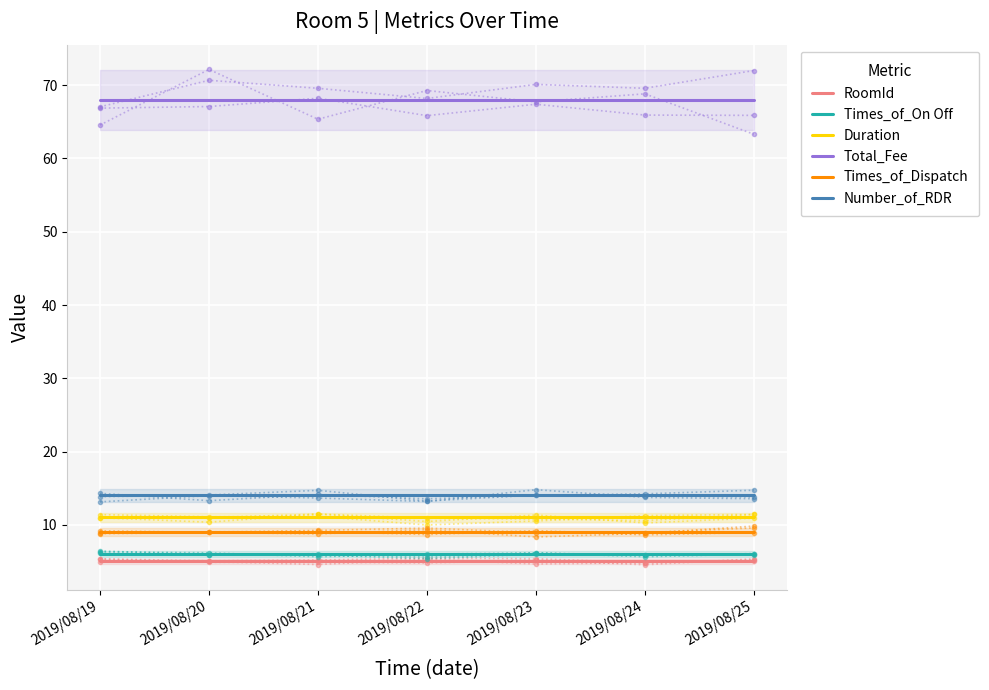

How many lines are shown in the chart?

6